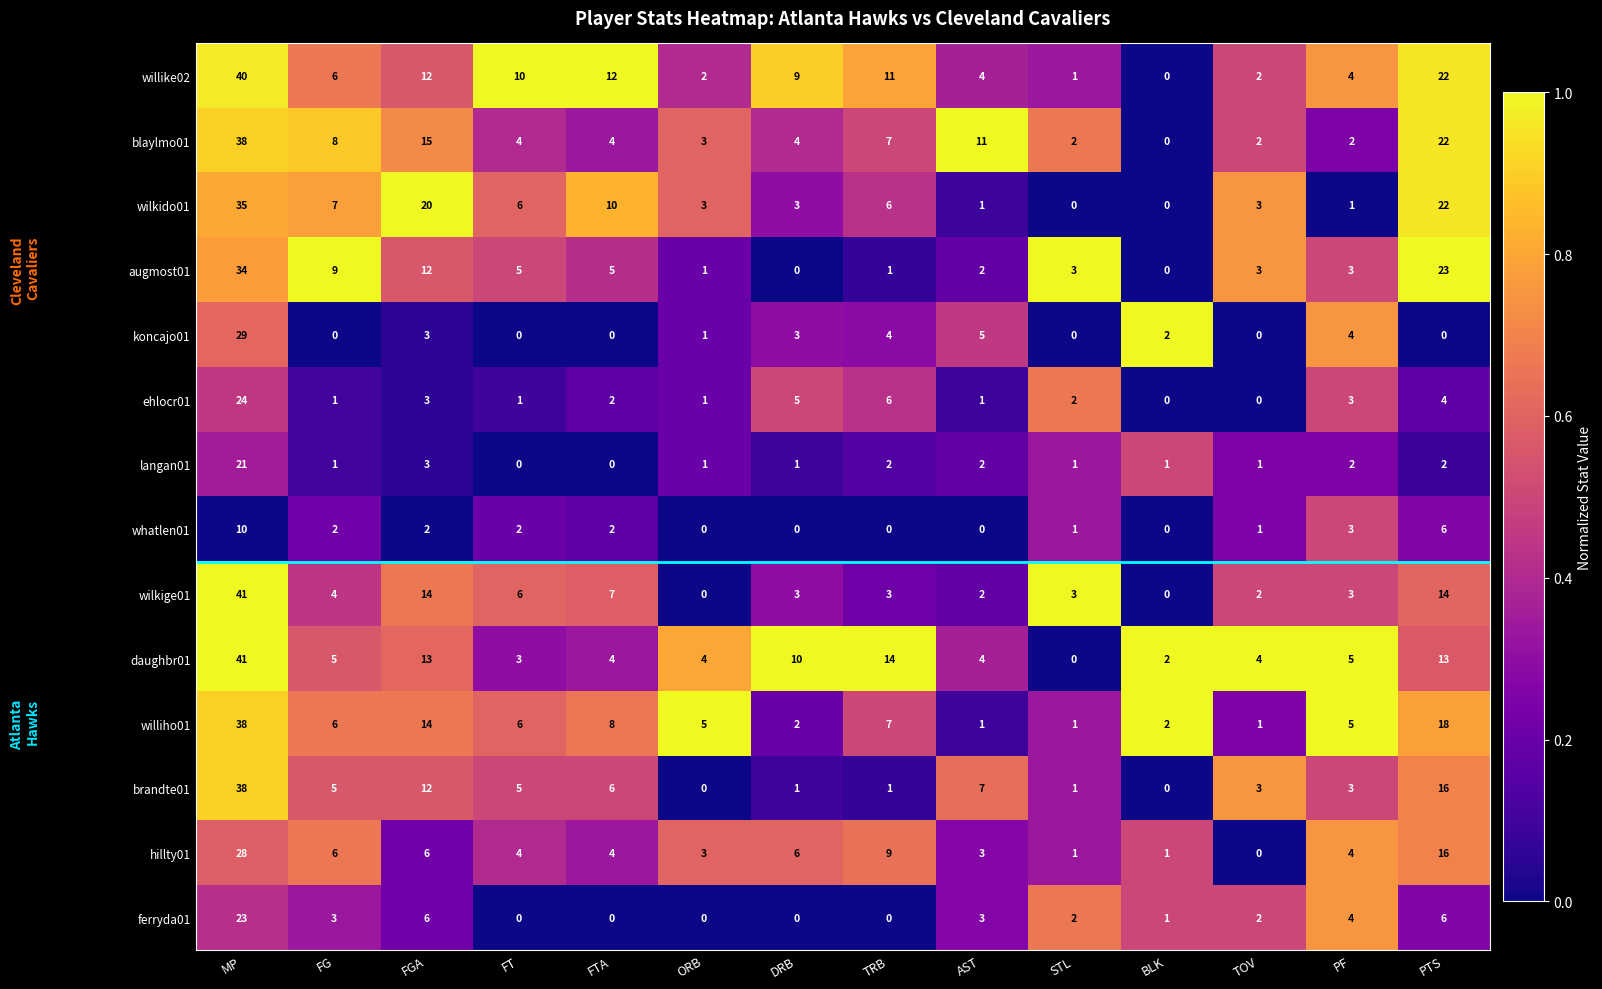

Which series has the largest total across all categories?

willike02